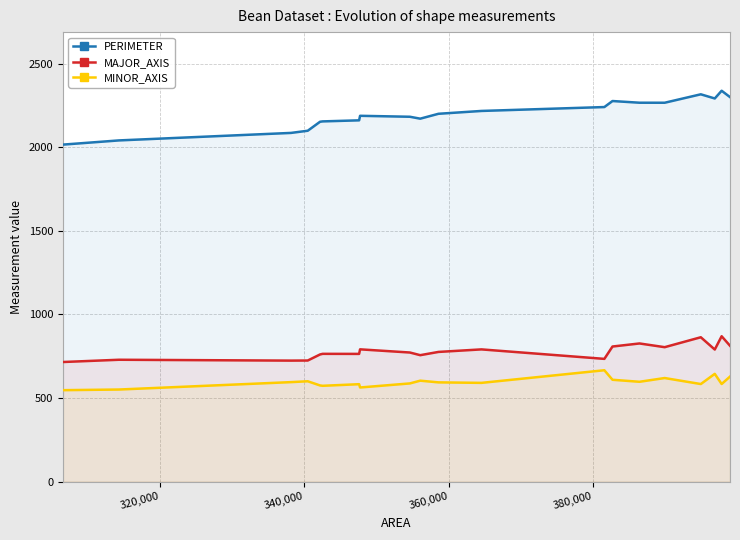

What is the maximum value for MINOR_AXIS?

666.3